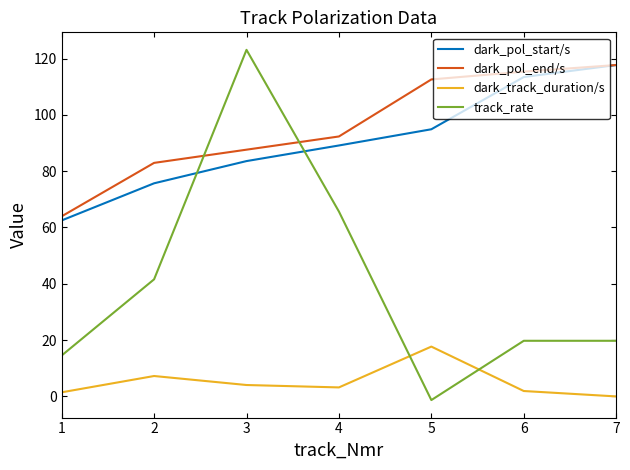

True or false: track_rate and dark_track_duration/s intersect in this chart.

True